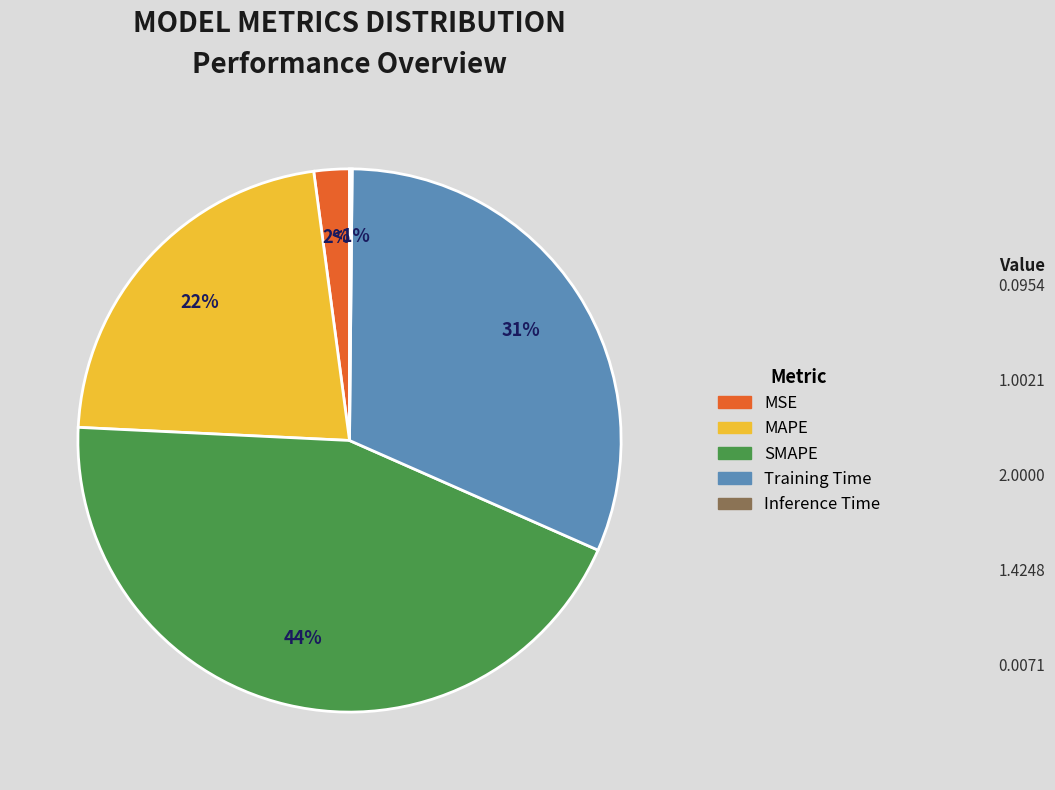

What portion of the pie excludes Inference Time?

99.8%